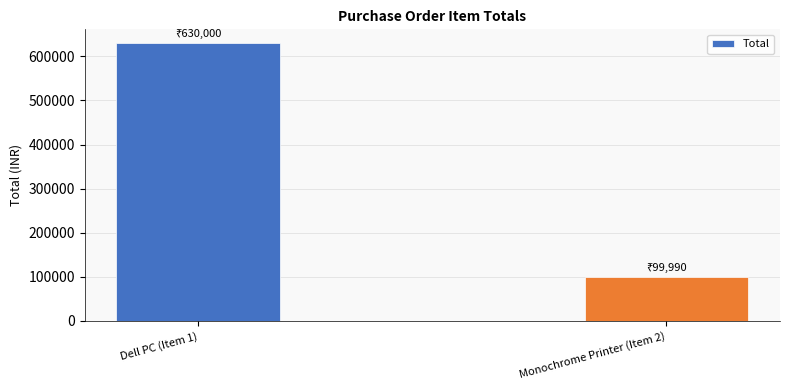

What is the change in value from Dell PC (Item 1) to Monochrome Printer (Item 2)?

-530010